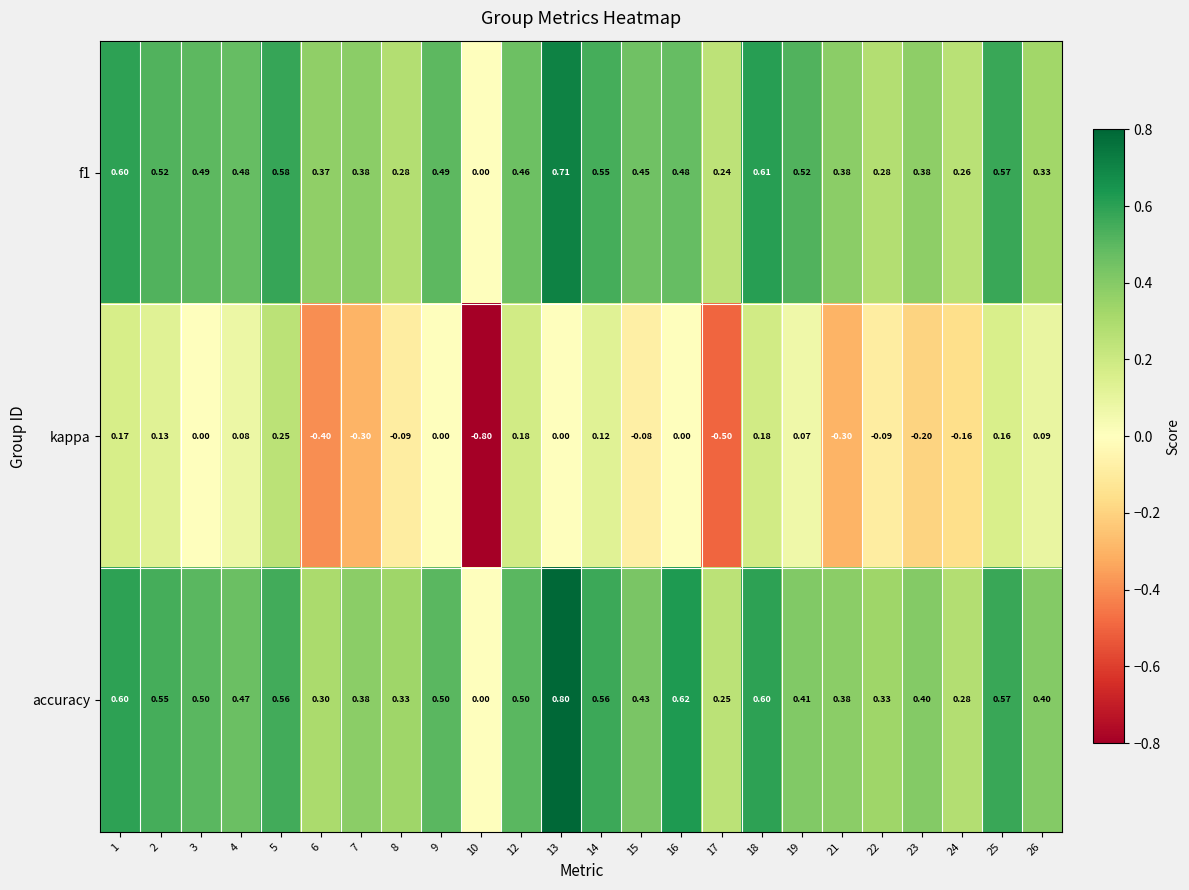

Which series changed the most between 9 and 12?

kappa